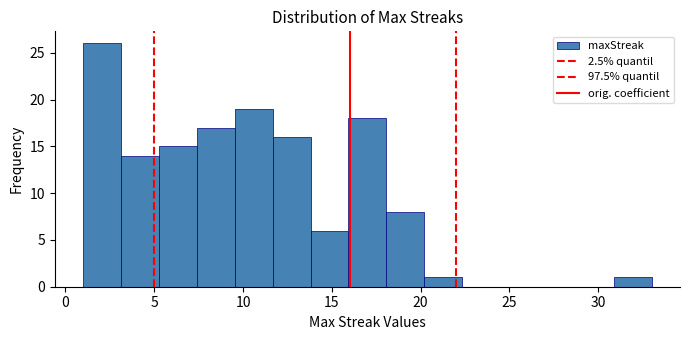

Which range on the x-axis has the tallest bar?

1.0 to 3.0